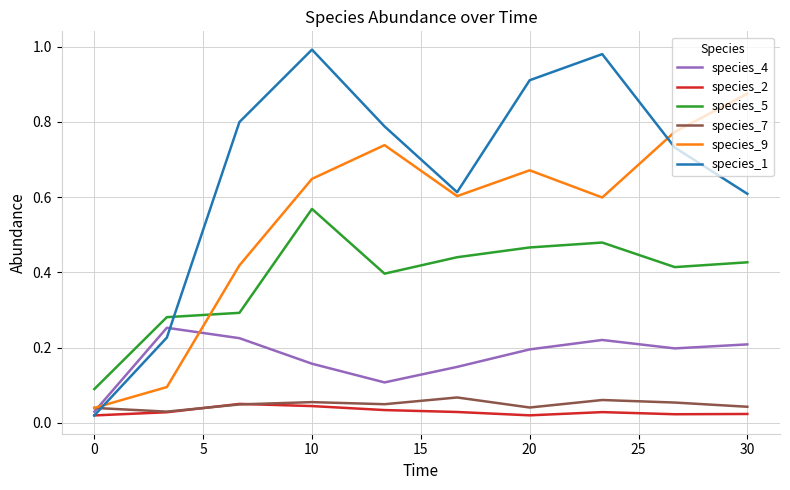

True or false: species_5 has more than 2 interior local peaks.

False